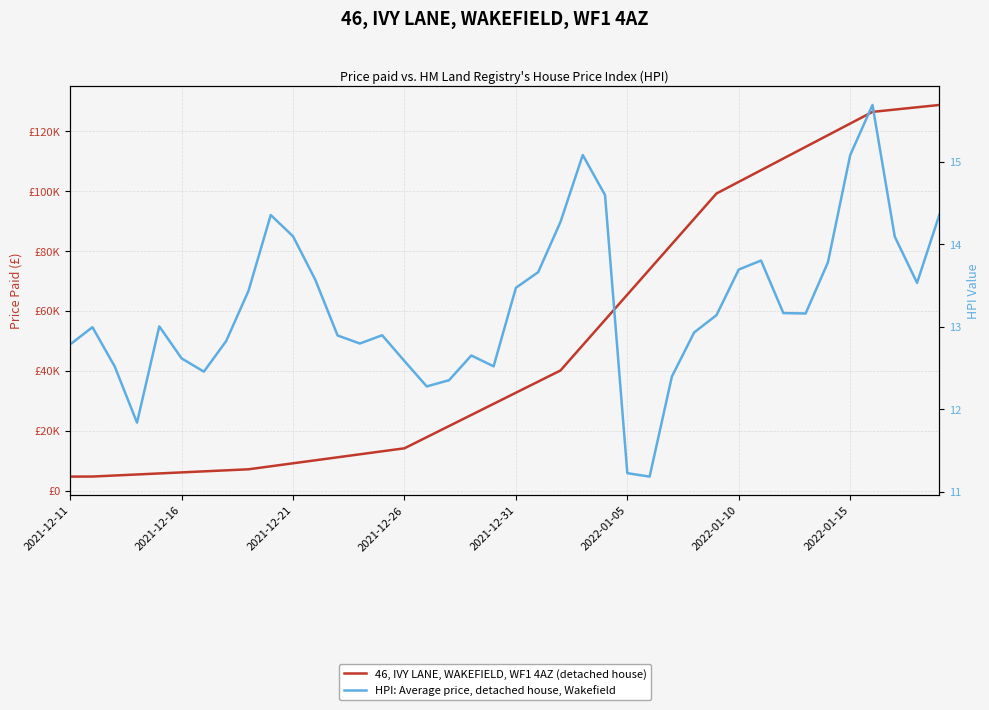

List the series in order of their overall mean, lowest first.

HPI: Average price, detached house, Wakefield, 46, IVY LANE, WAKEFIELD, WF1 4AZ (detached house)